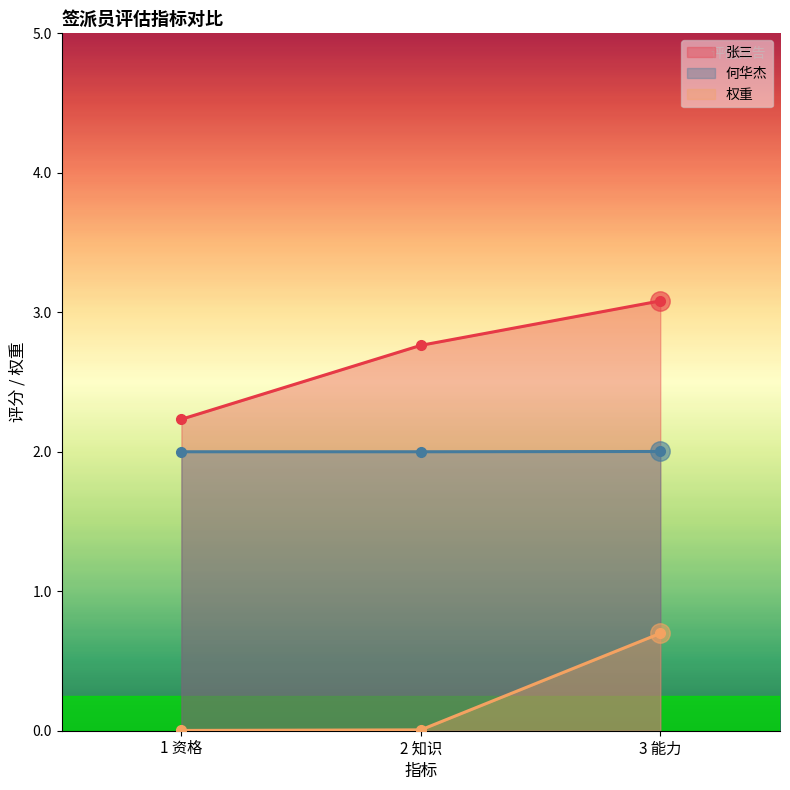

Between 2 知识 and 3 能力, which is larger?

3 能力